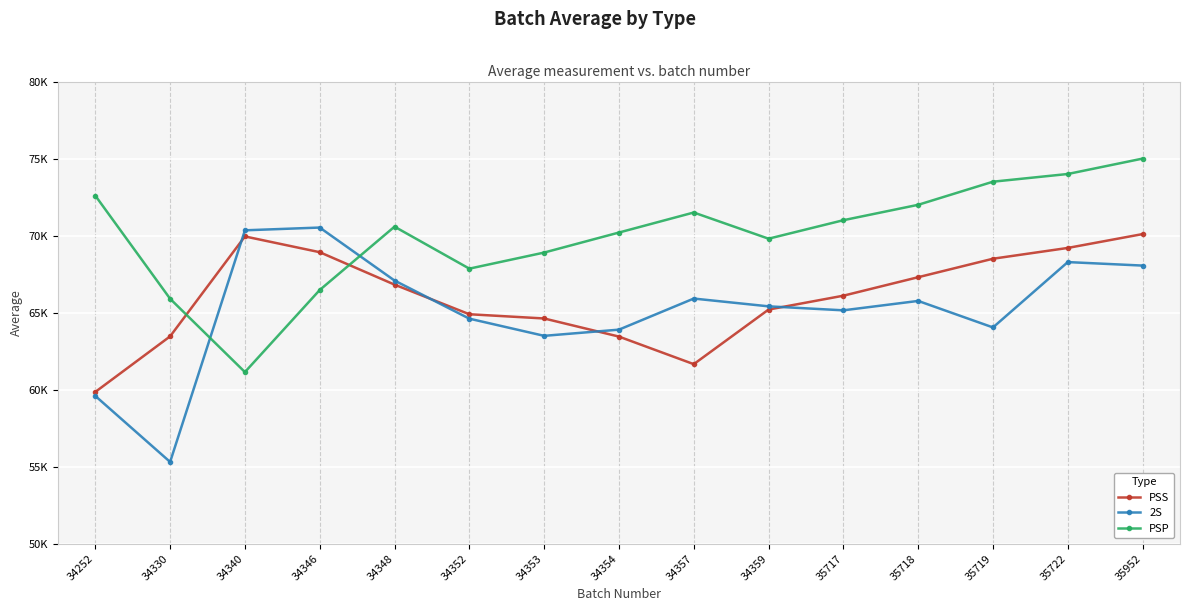

True or false: PSP has more than 1 interior local peaks.

True